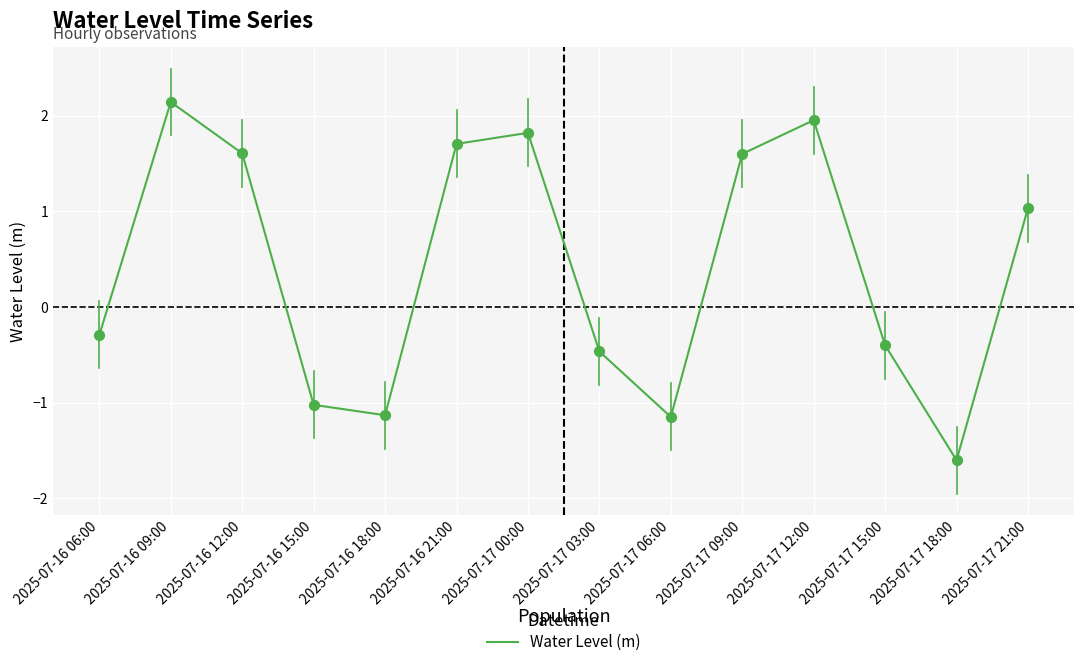

What is the ratio of the value at 2025-07-17 21:00 to the value at 2025-07-16 12:00?

0.6